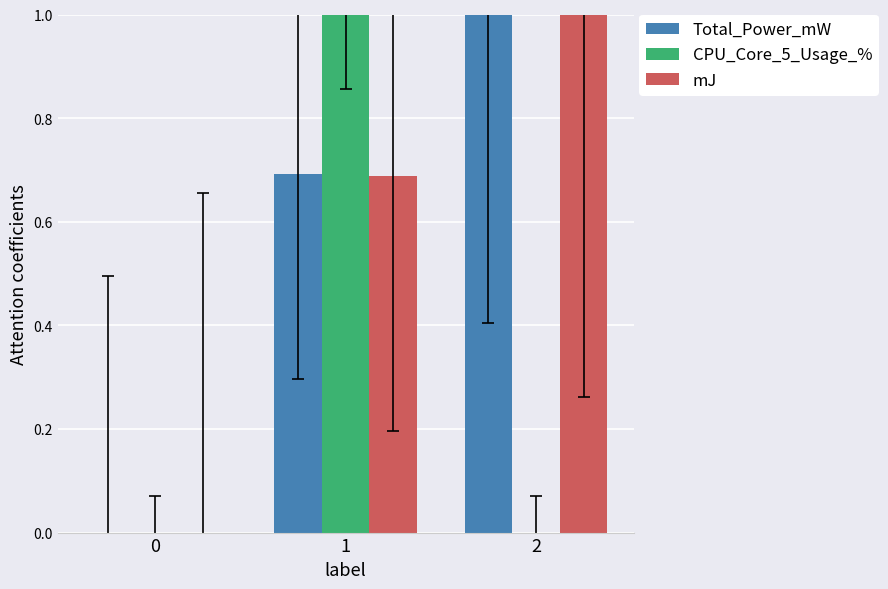

How many mJ values are between 0 and 1?

3